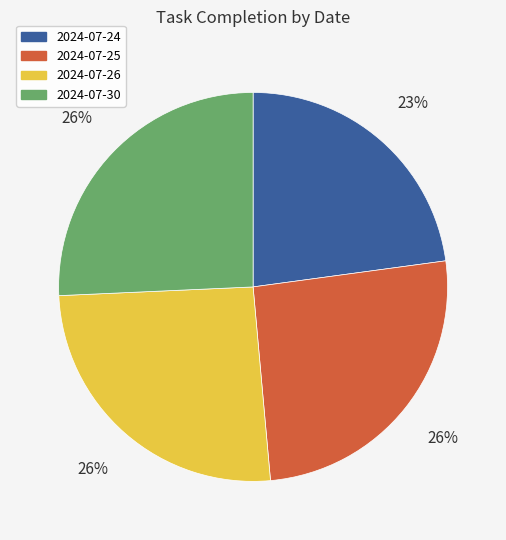

Count the number of slices in the pie.

4